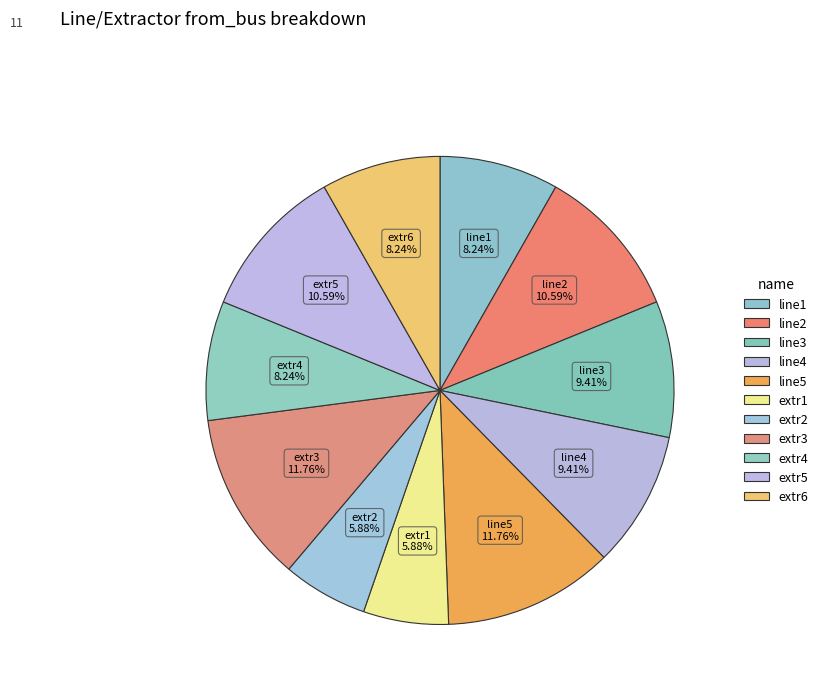

How many slices are in this pie chart?

11